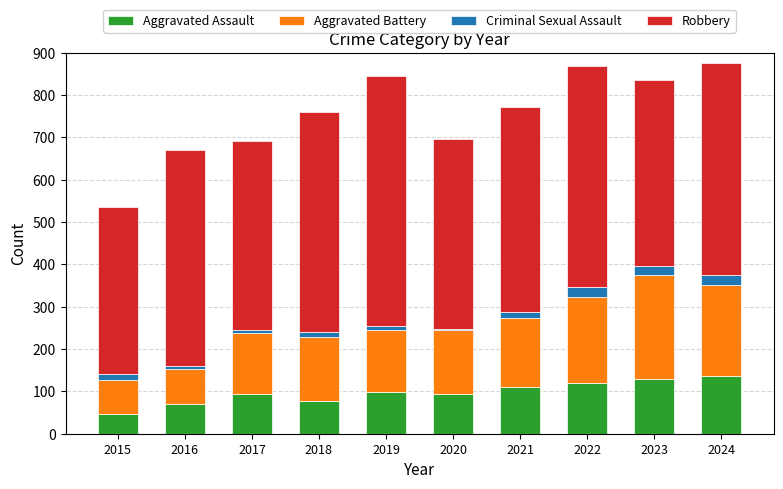

The Aggravated Assault series shows 25 at 2019. True or false?

False